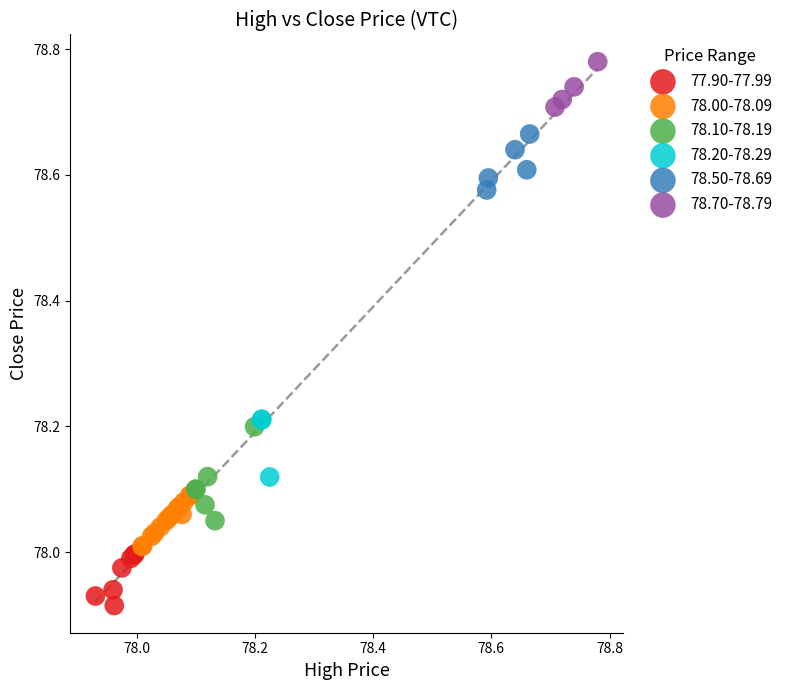

Which series contains the highest Y value?

78.70-78.79